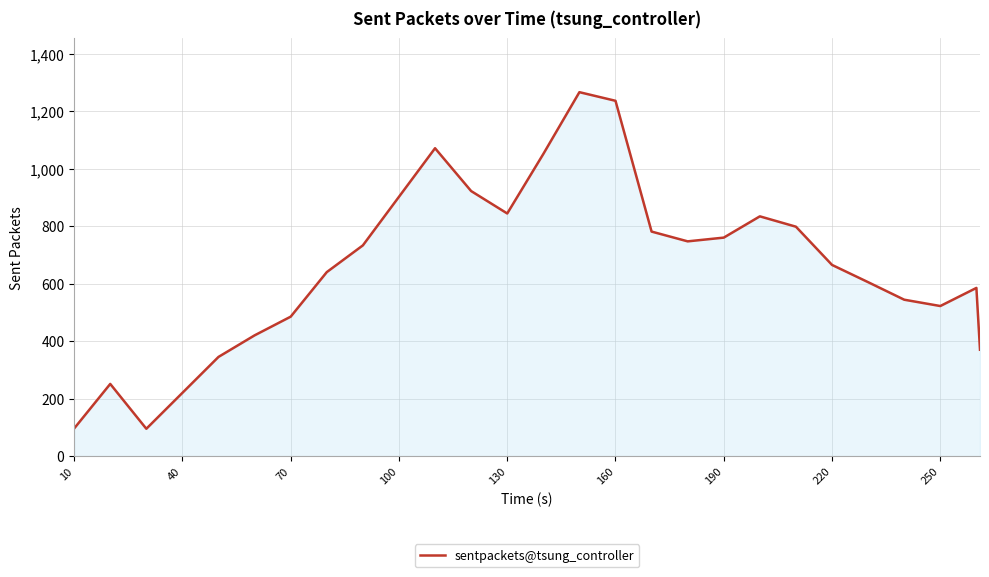

What is the difference between the maximum and minimum values?

1171